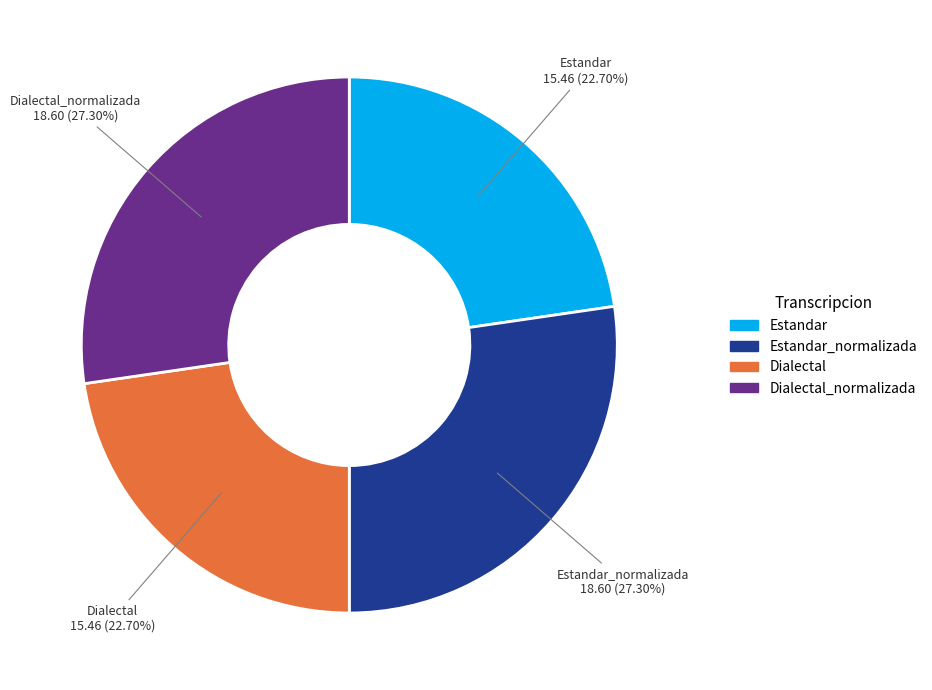

Is there any slice that represents more than half of the pie?

No